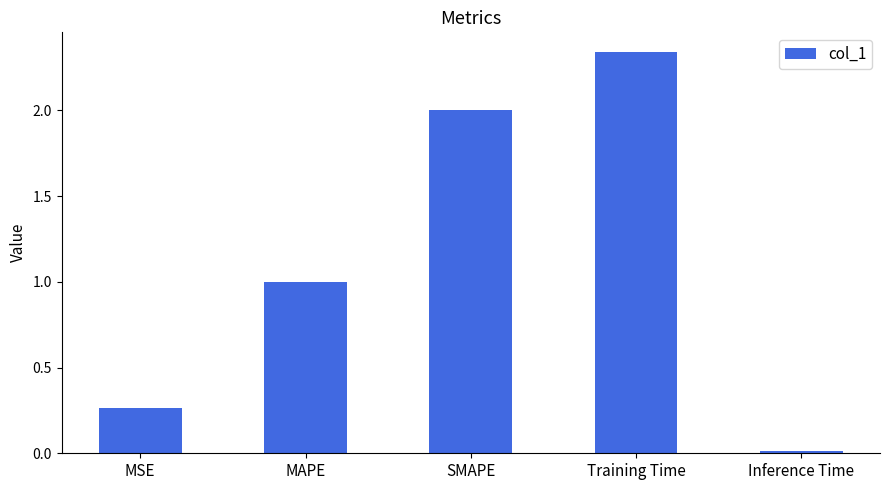

Which category has the highest value across all series?

Training Time